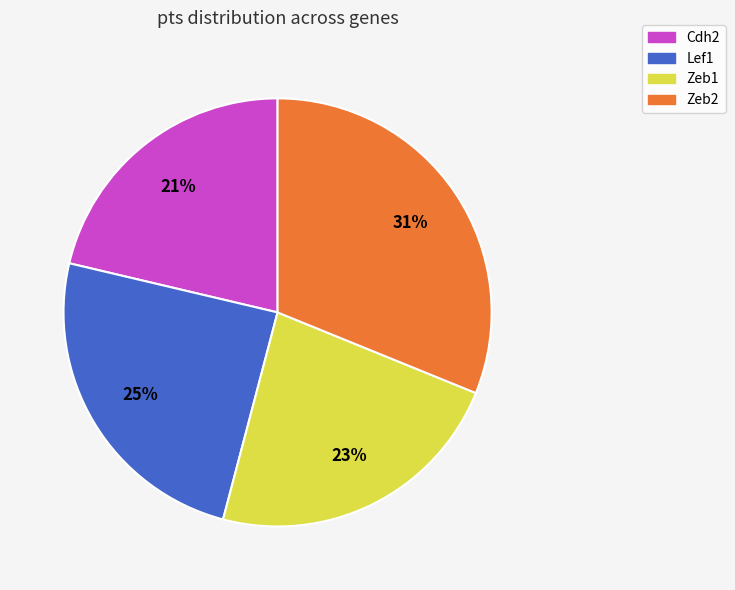

How many segments does this pie chart have?

4